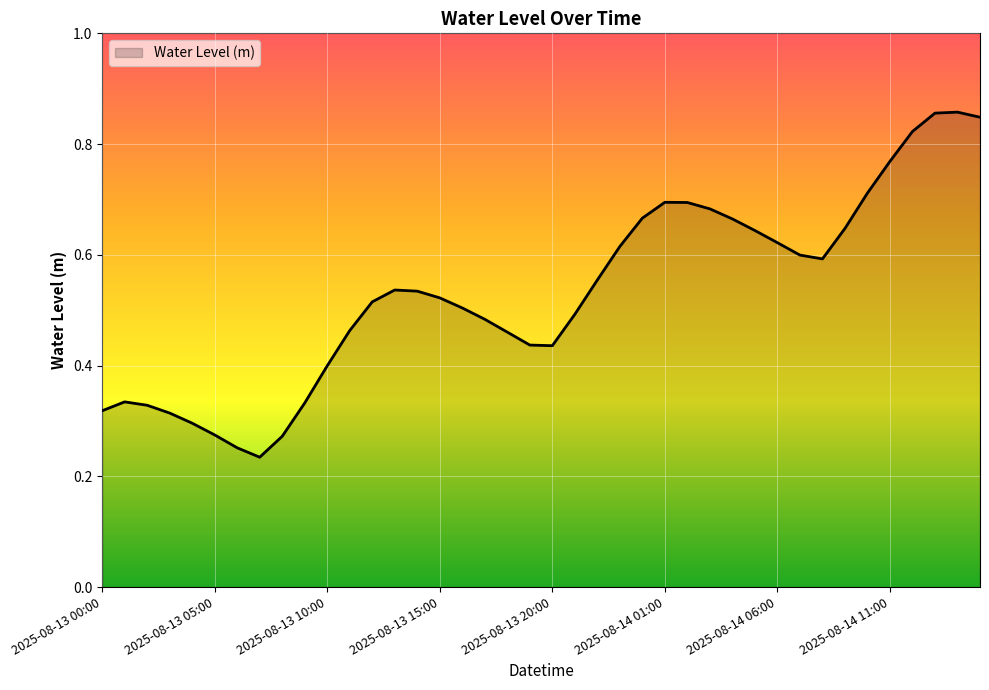

What is the sum of all values?

21.3